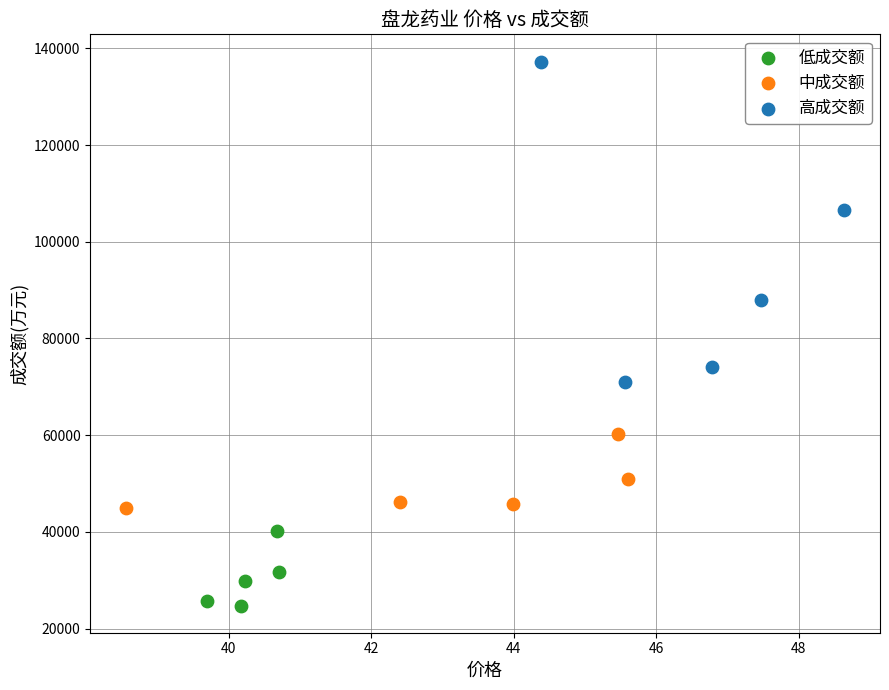

Which series reaches the maximum Y coordinate?

高成交额